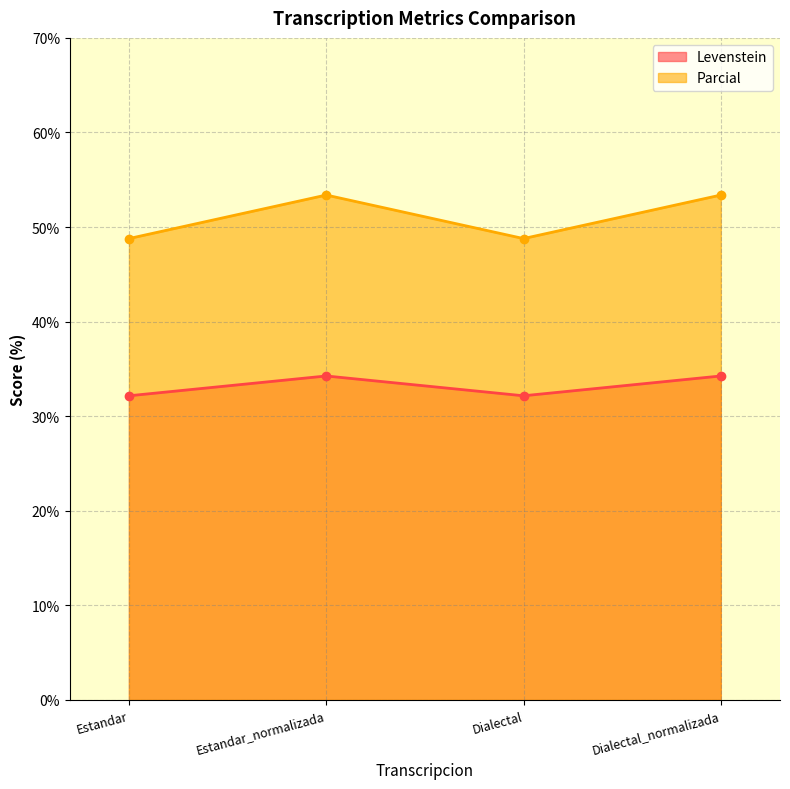

Reading left to right, what are all the values shown in this chart?

Levenstein: Estandar=32.2	Estandar_normalizada=34.3	Dialectal=32.2	Dialectal_normalizada=34.3
Parcial: Estandar=48.8	Estandar_normalizada=53.4	Dialectal=48.8	Dialectal_normalizada=53.4